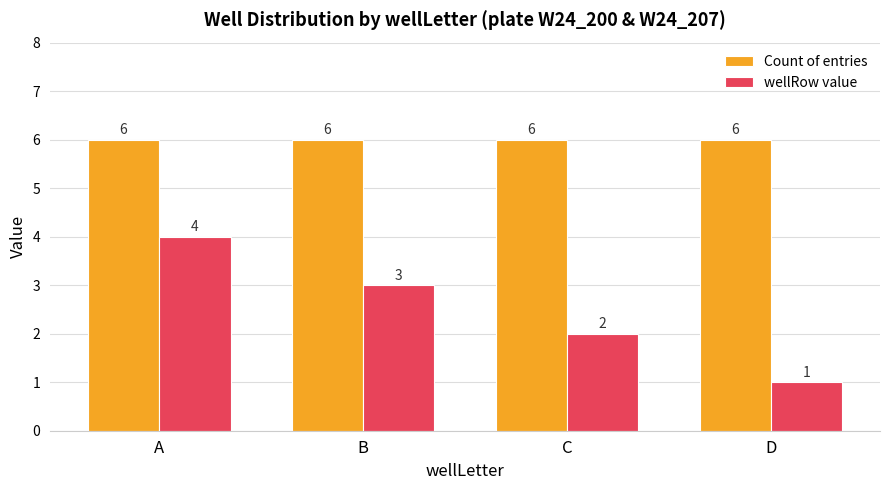

Is it true that Count of entries equals 3 at C?

False